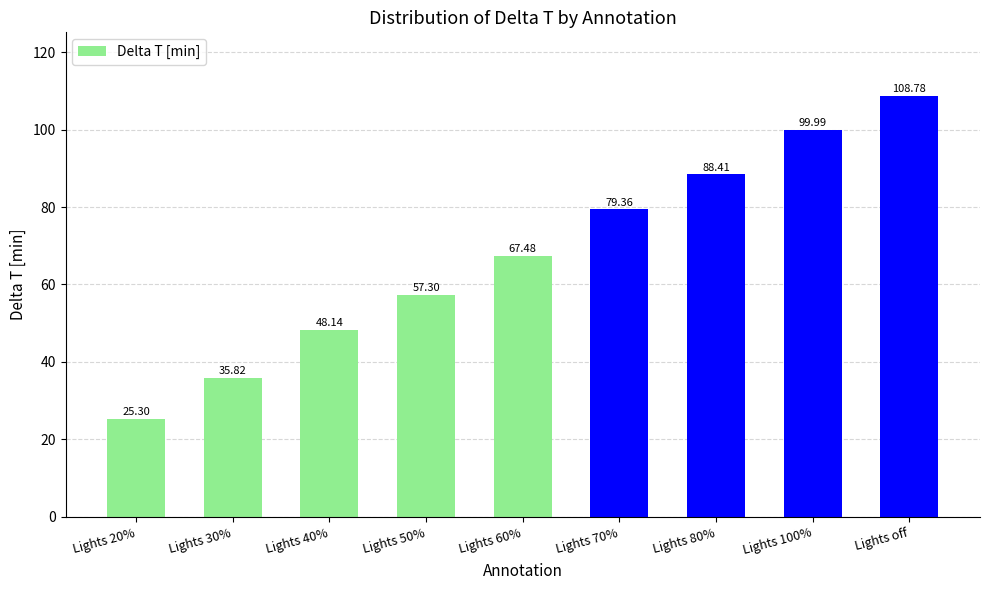

What is the sum of all values?

610.6